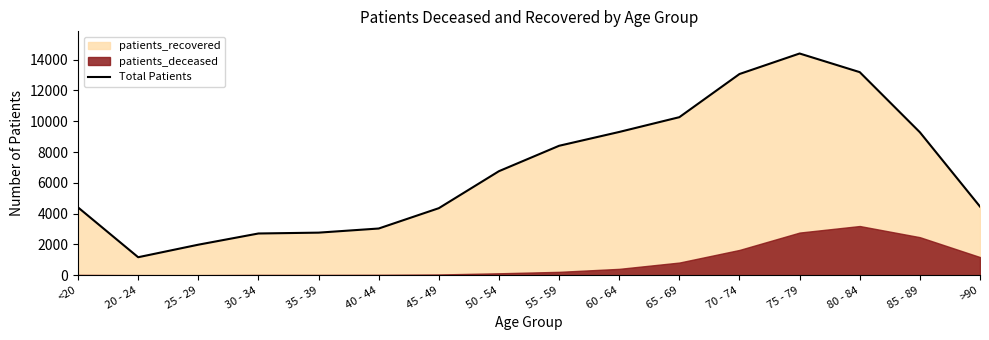

List the labels in order of value, smallest first.

20 - 24, 25 - 29, 30 - 34, 35 - 39, 40 - 44, 45 - 49, <20, >90, 50 - 54, 55 - 59, 85 - 89, 60 - 64, 65 - 69, 70 - 74, 80 - 84, 75 - 79